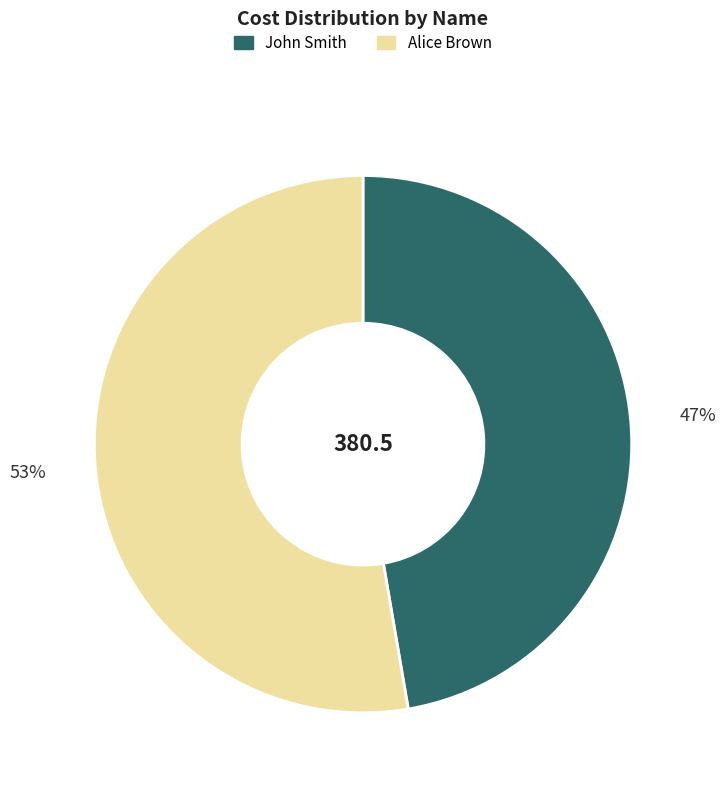

What percentage is the Alice Brown slice, to the nearest percent?

53%